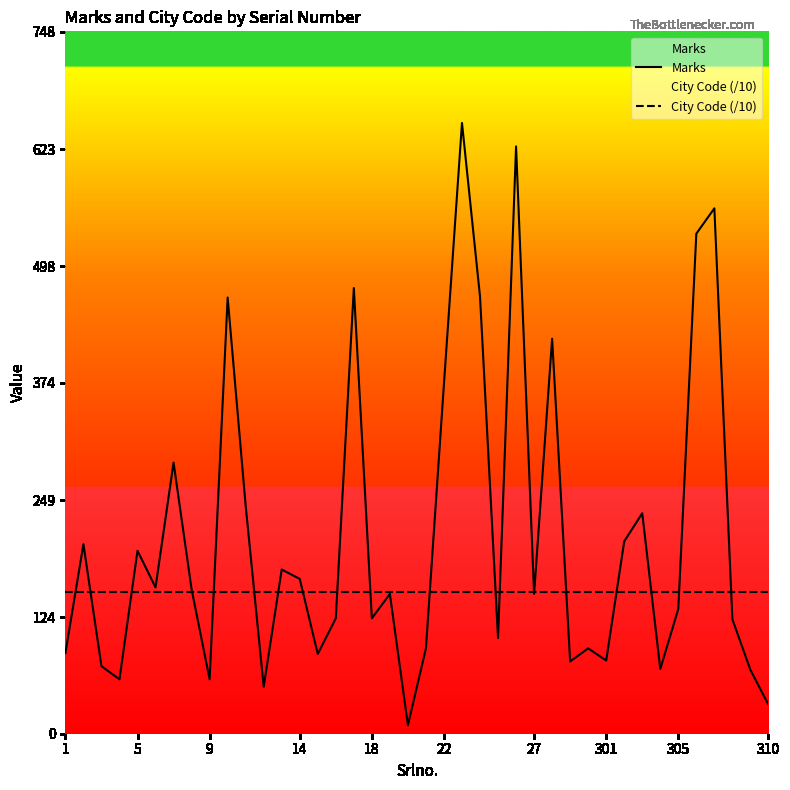

True or false: Marks has a value of 41.1 at 38.

False